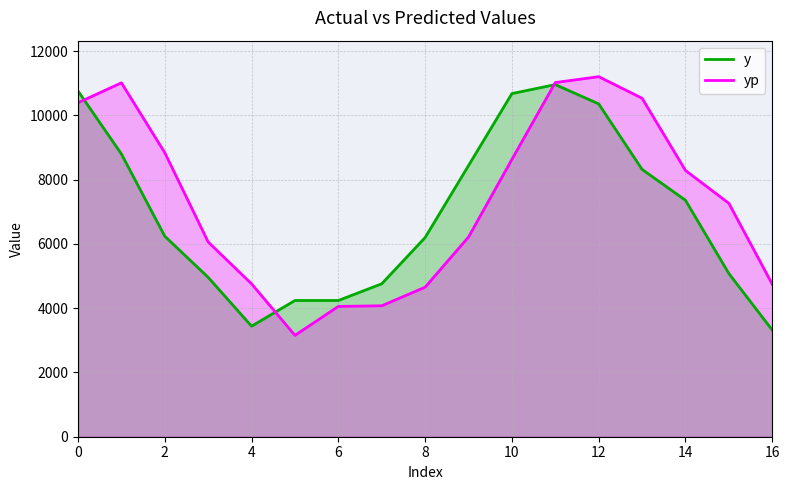

What is the total value across all series at 12?

21566.7